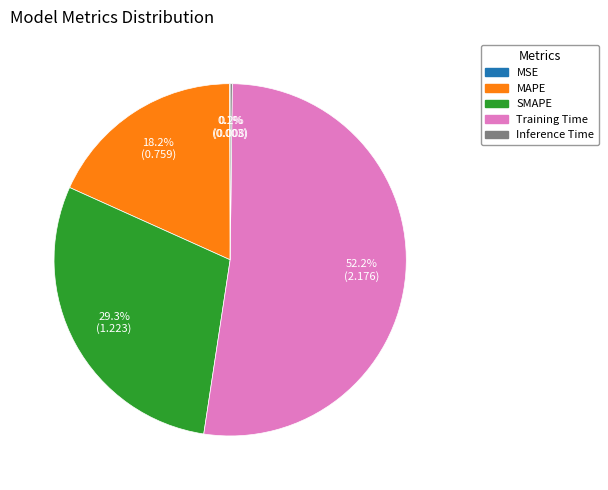

To the nearest percent, what is the average slice percentage?

20%